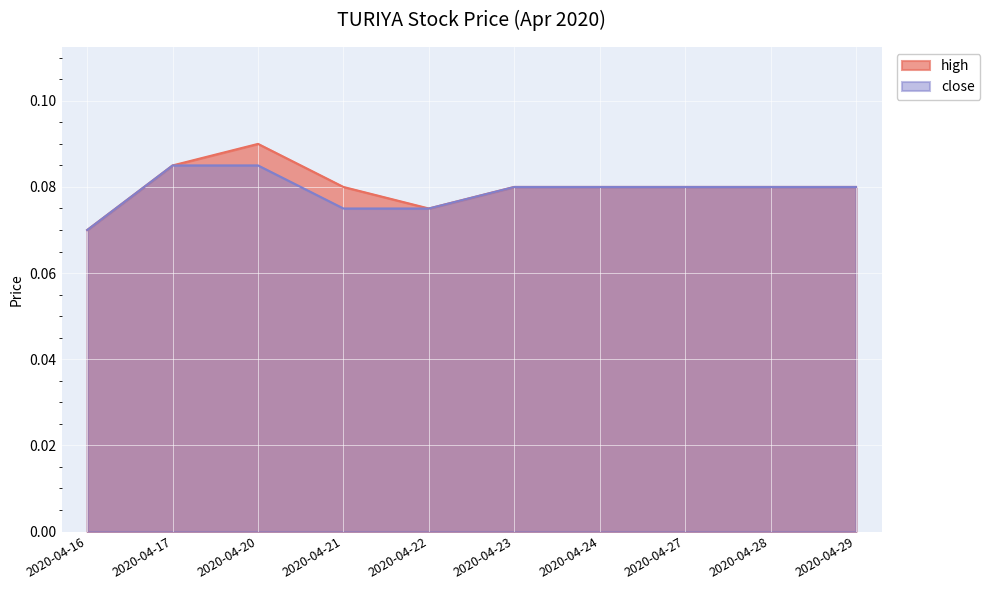

The high series shows 0.0 at 2020-04-24. True or false?

False